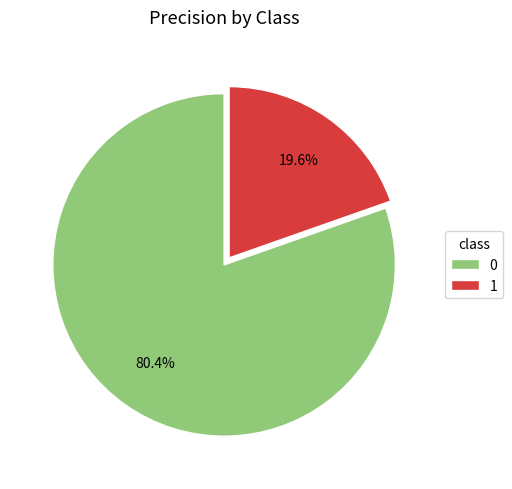

What percentage is the 0 slice, to the nearest percent?

80%